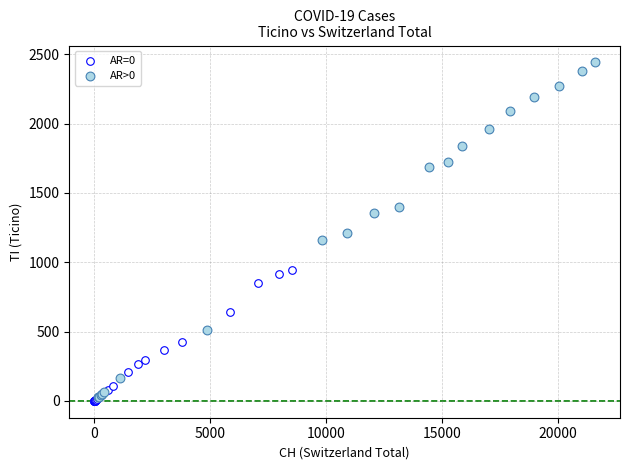

What are all the series names shown in the legend?

AR=0, AR>0